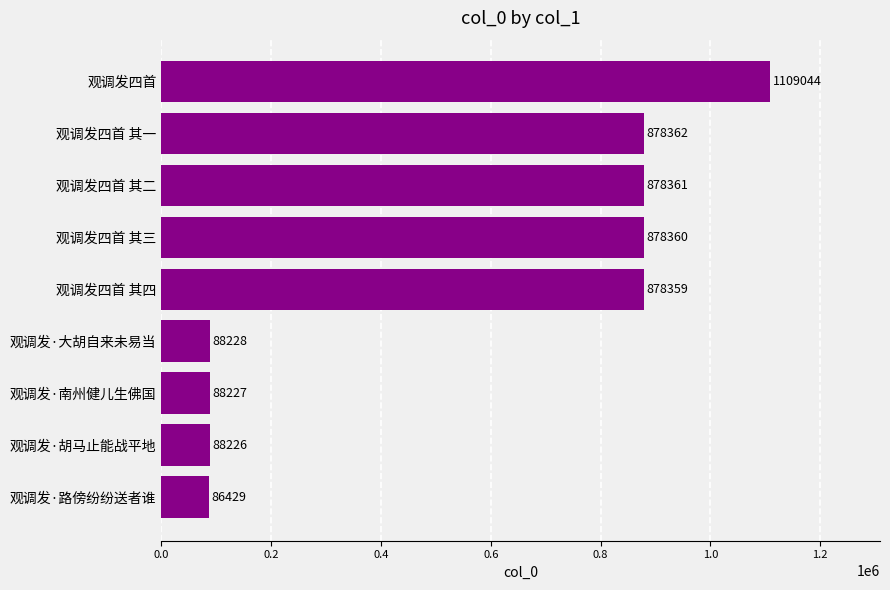

List the labels in order of value, smallest first.

观调发·路傍纷纷送者谁, 观调发·胡马止能战平地, 观调发·南州健儿生佛国, 观调发·大胡自来未易当, 观调发四首 其四, 观调发四首 其三, 观调发四首 其二, 观调发四首 其一, 观调发四首